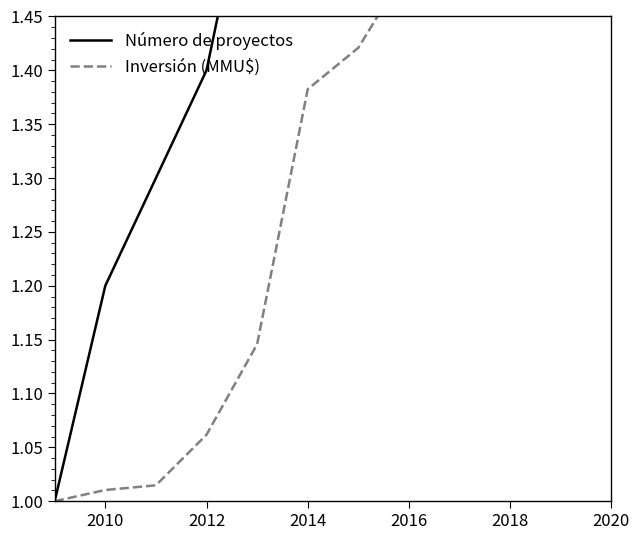

Count the number of categories in the chart.

12